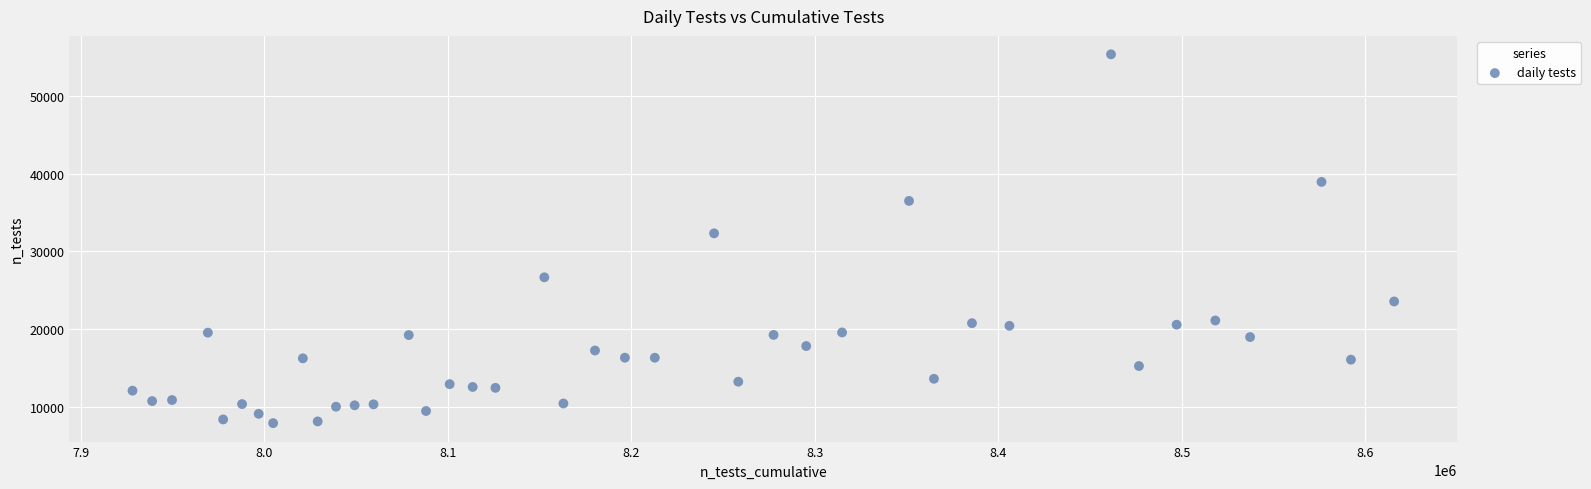

What is the range of X values (max minus min)?

687415